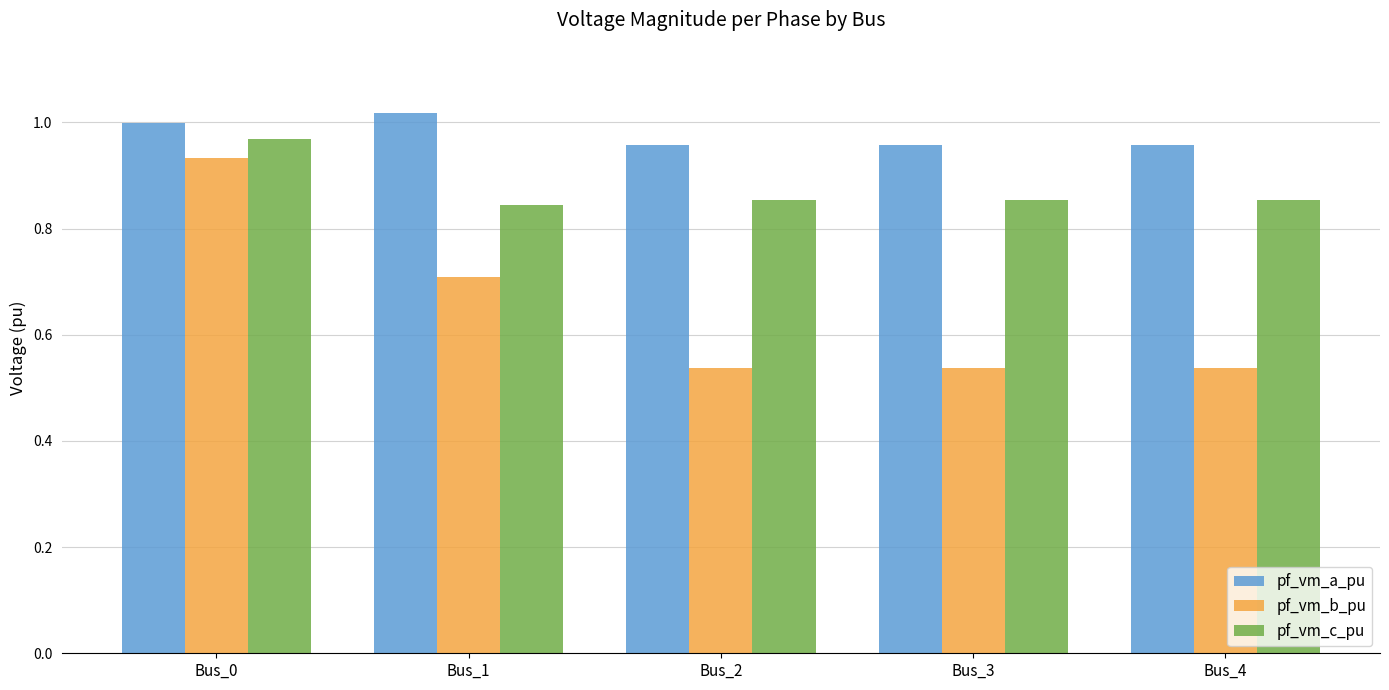

What is the value of the pf_vm_b_pu bar at the 2nd from the left?

0.7